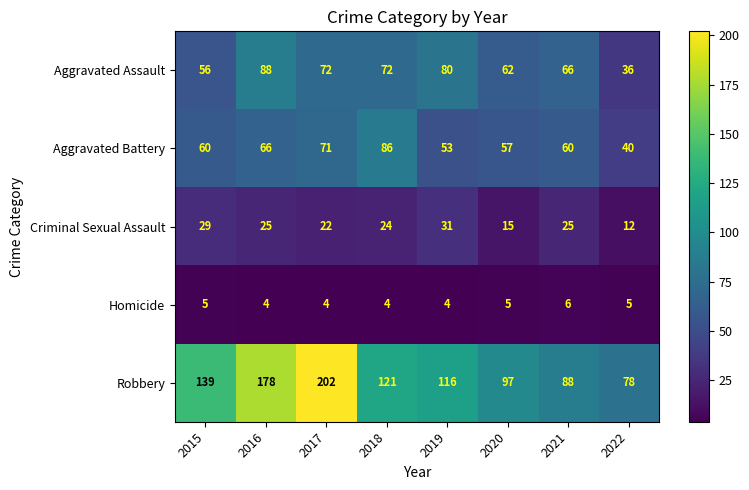

Rank the categories by Robbery value from highest to lowest.

2017, 2016, 2015, 2018, 2019, 2020, 2021, 2022